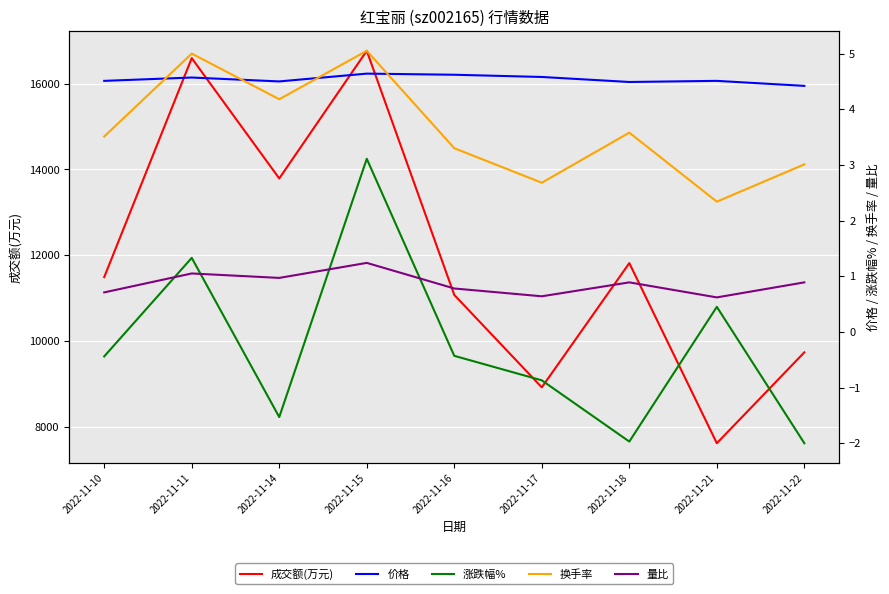

Where is 量比 nearest to the value 0?

2022-11-21